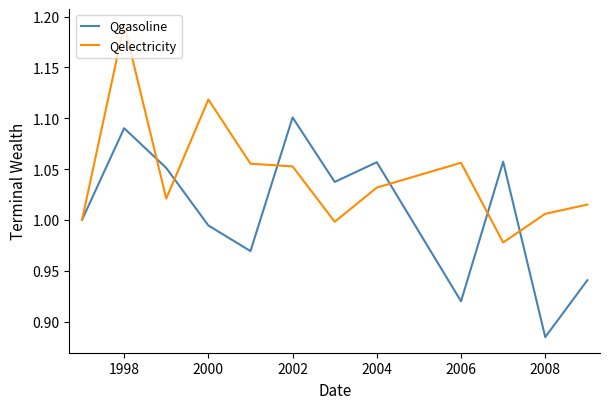

Rank the series by their average value, from highest to lowest.

Qelectricity, Qgasoline